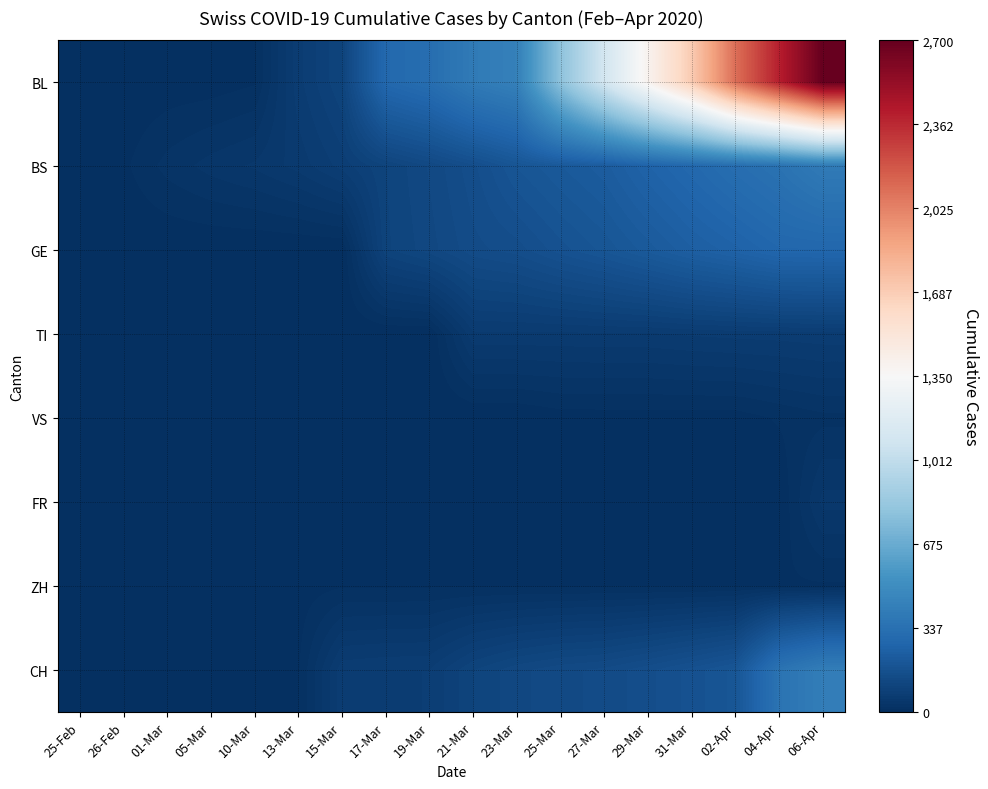

Which series has the widest spread of values?

BL